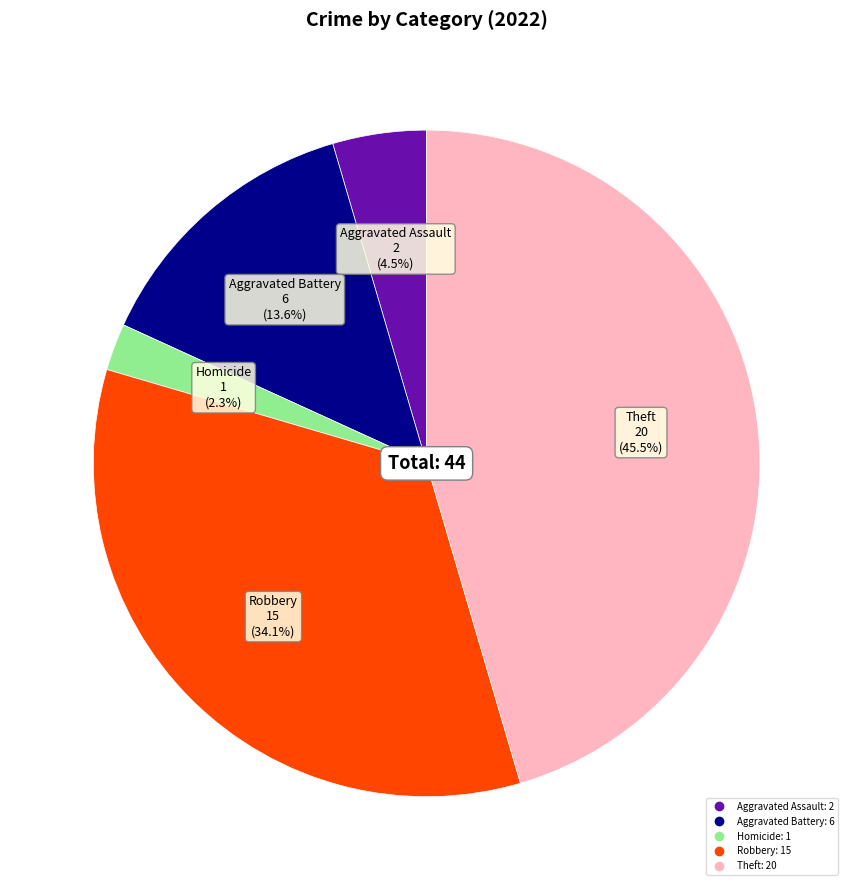

Is there any slice that represents more than half of the pie?

No